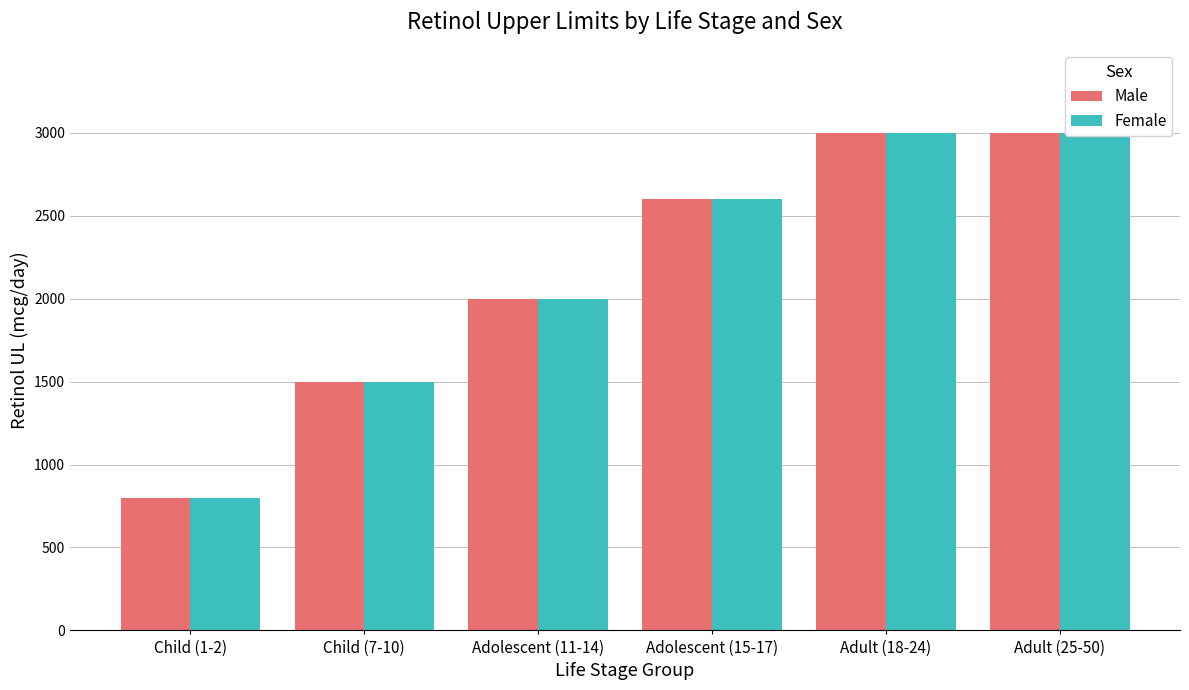

At how many categories does at least one series exceed 2645?

2